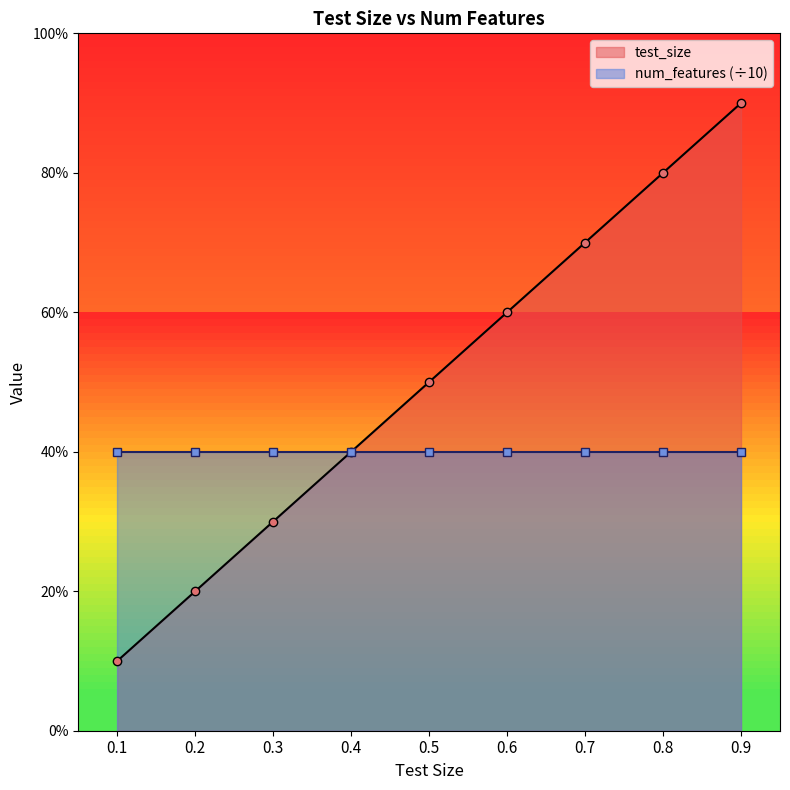

What is the difference between the second highest and second lowest values?

0.6